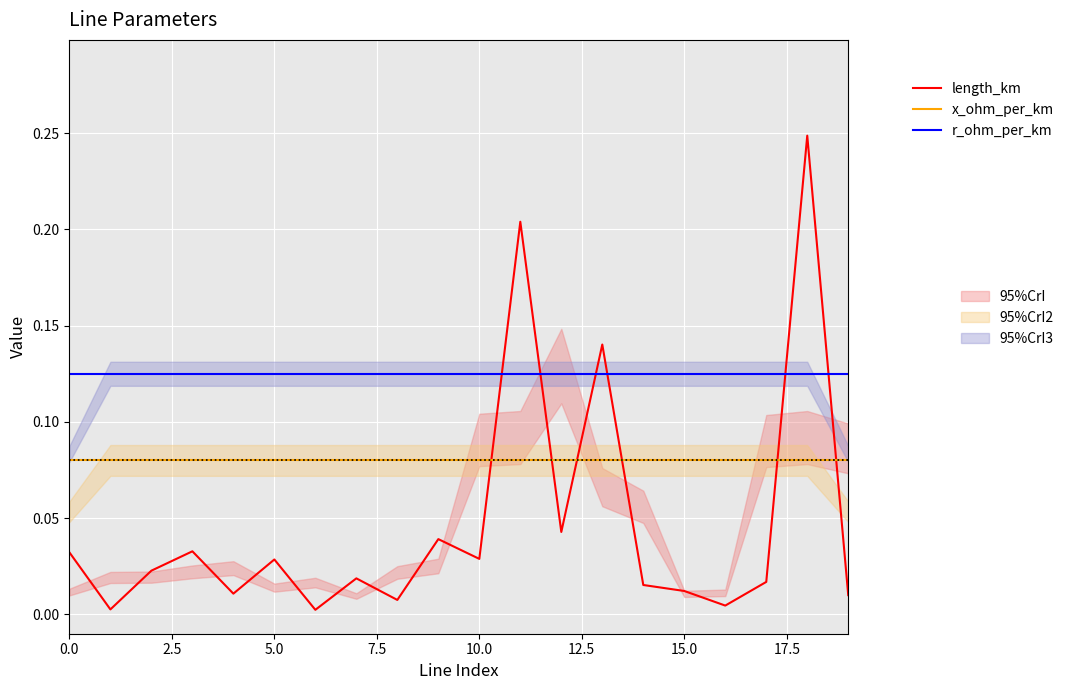

How many lines are shown in the chart?

3